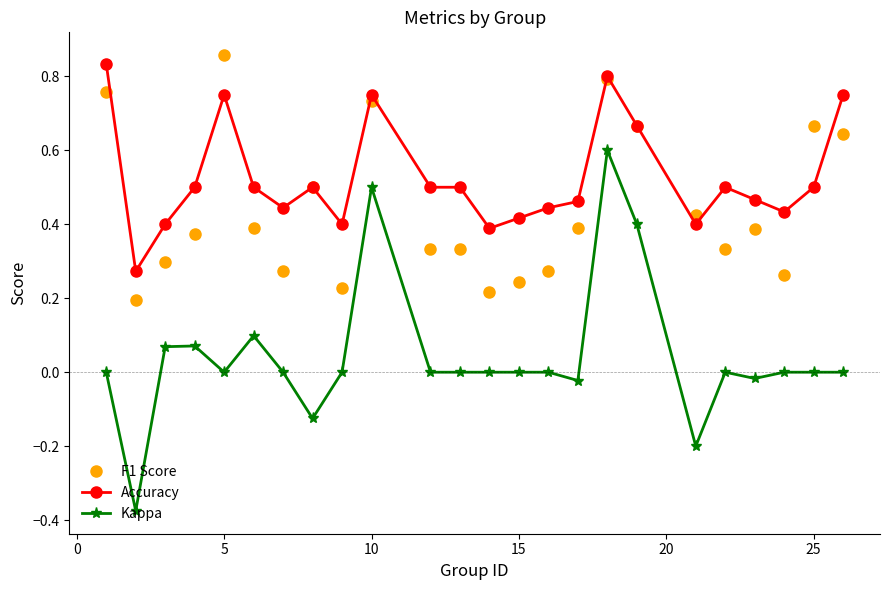

Which series has the largest total across all categories?

Accuracy